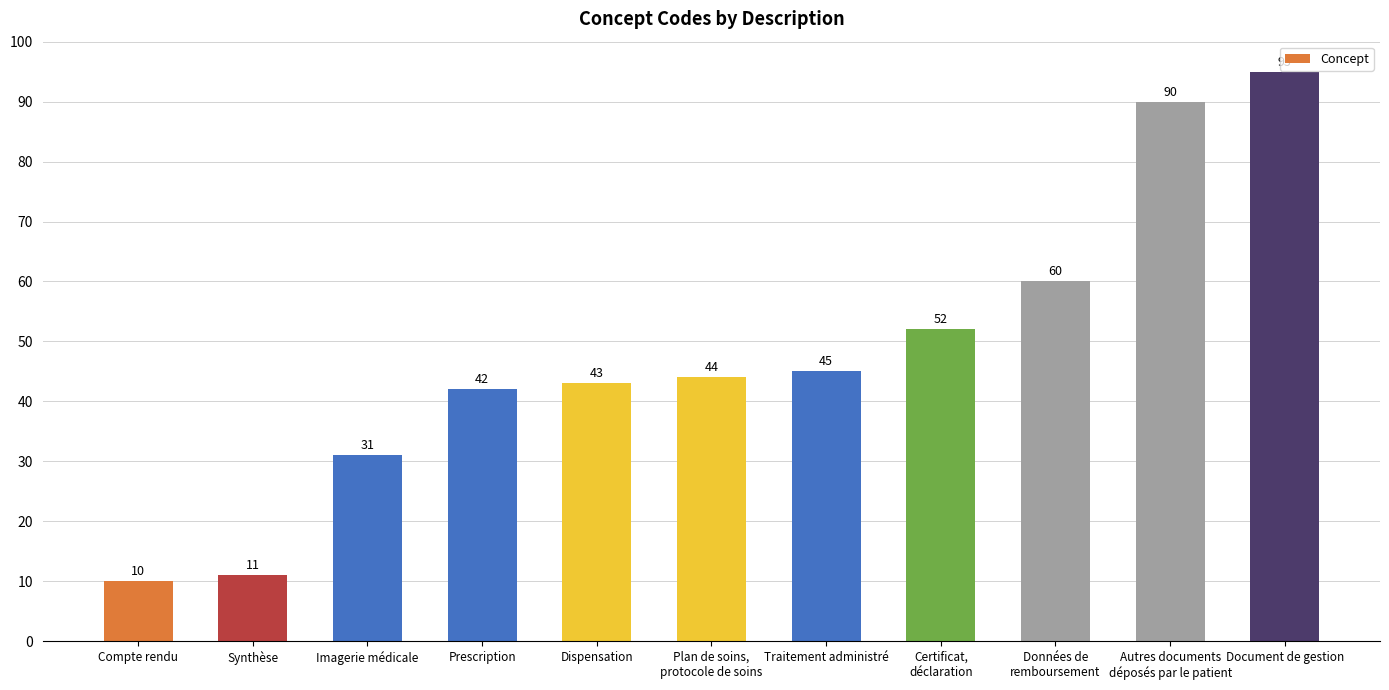

Between Dispensation and Imagerie médicale, which is larger?

Dispensation